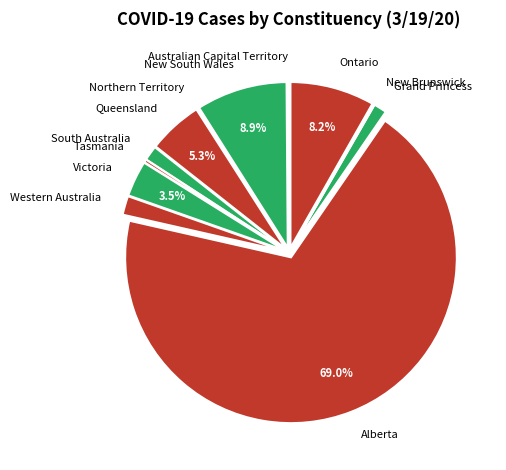

Do Ontario and Tasmania together represent more than half of the pie?

No